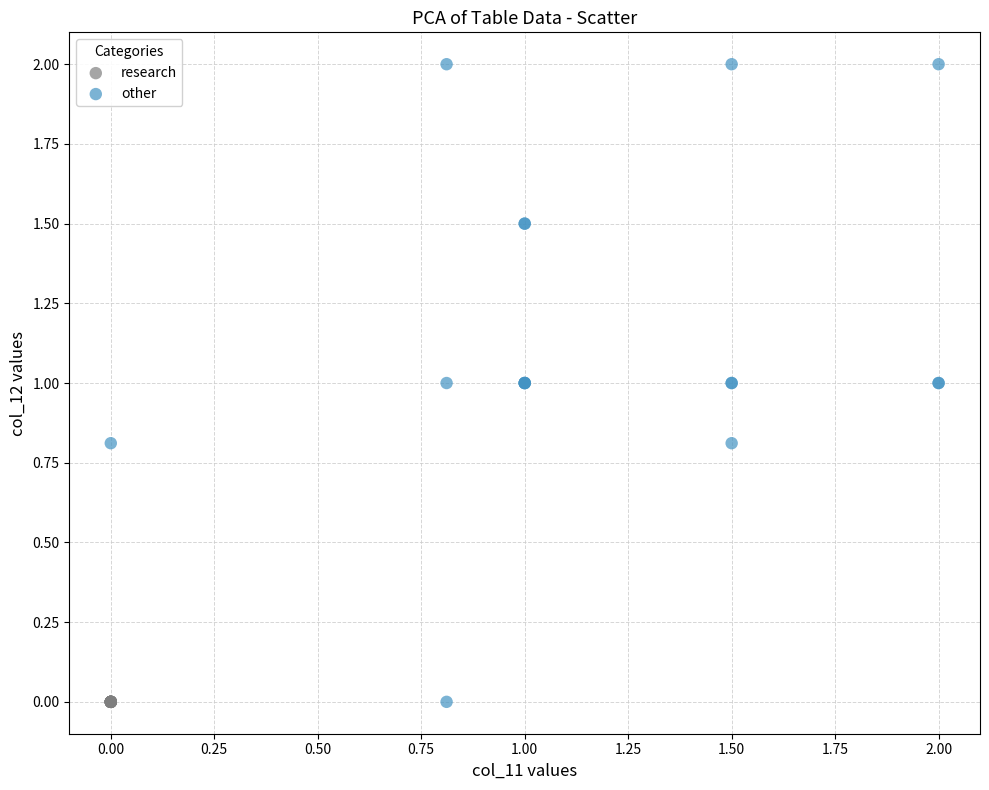

Which series reaches the maximum Y coordinate?

other